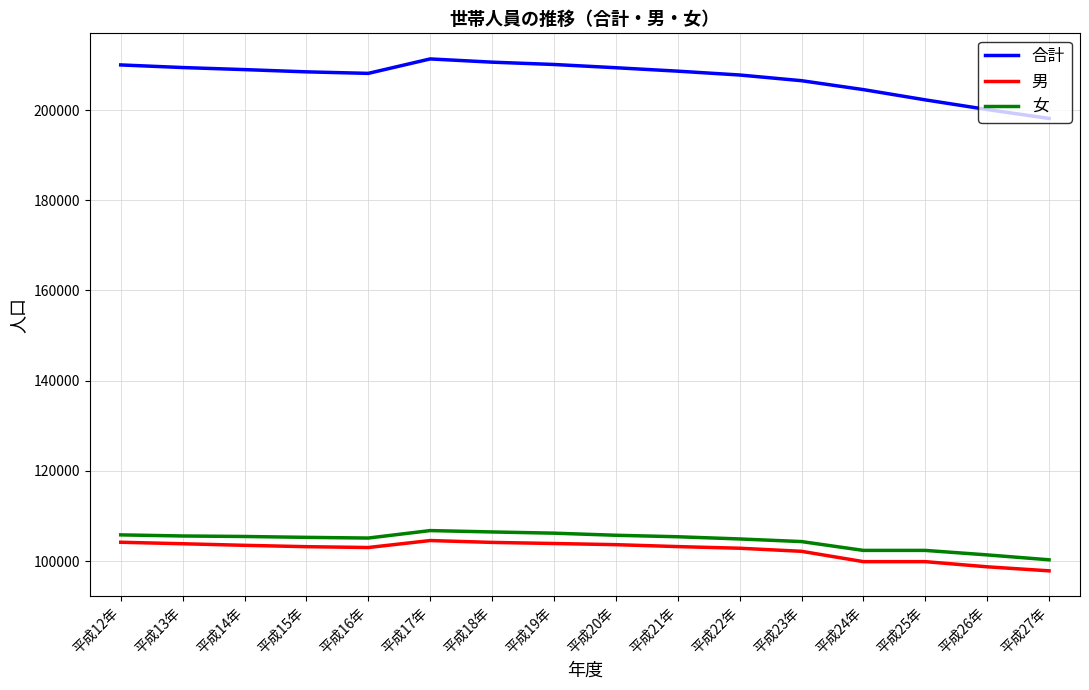

What is the approximate value of 女 at 平成25年?

102378